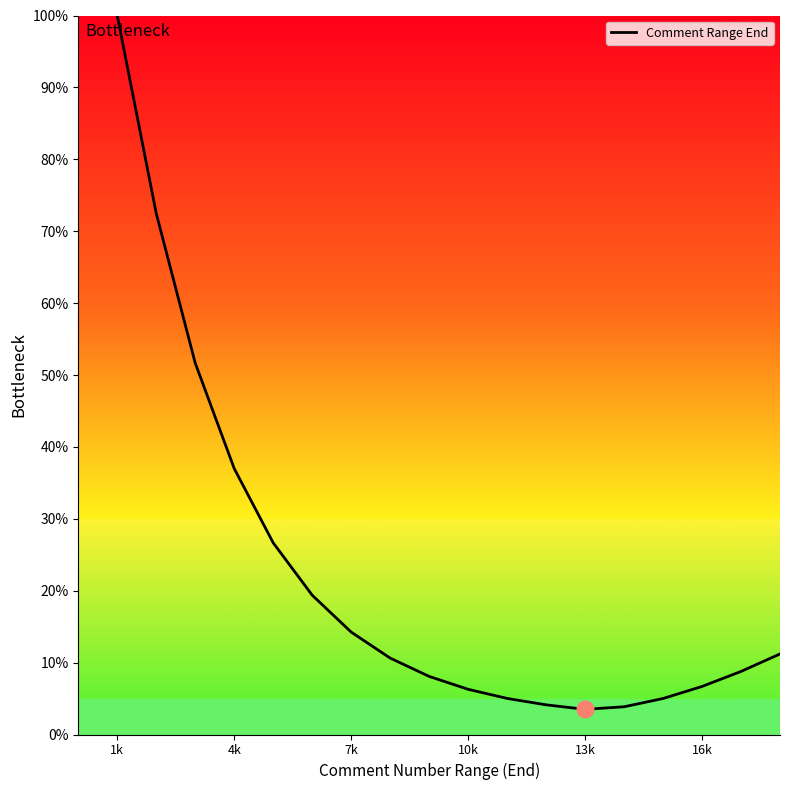

Does the chart have visible grid lines?

No